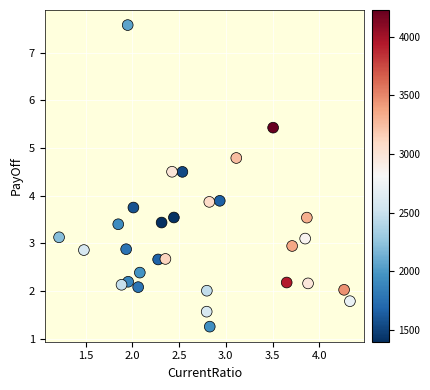

What is the range of X values (max minus min)?

3.1